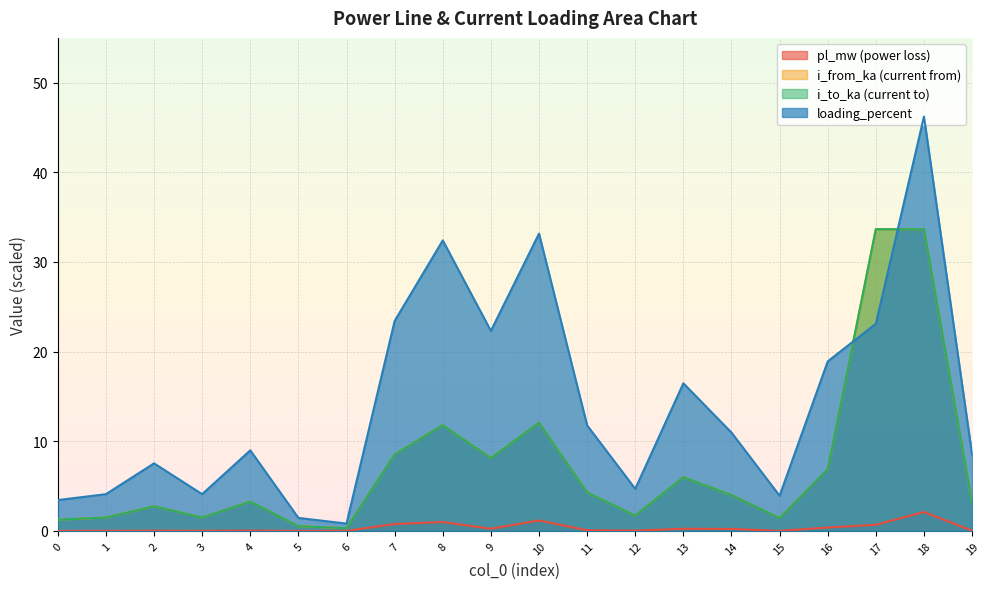

What is the total value across all series at 0?

5.9